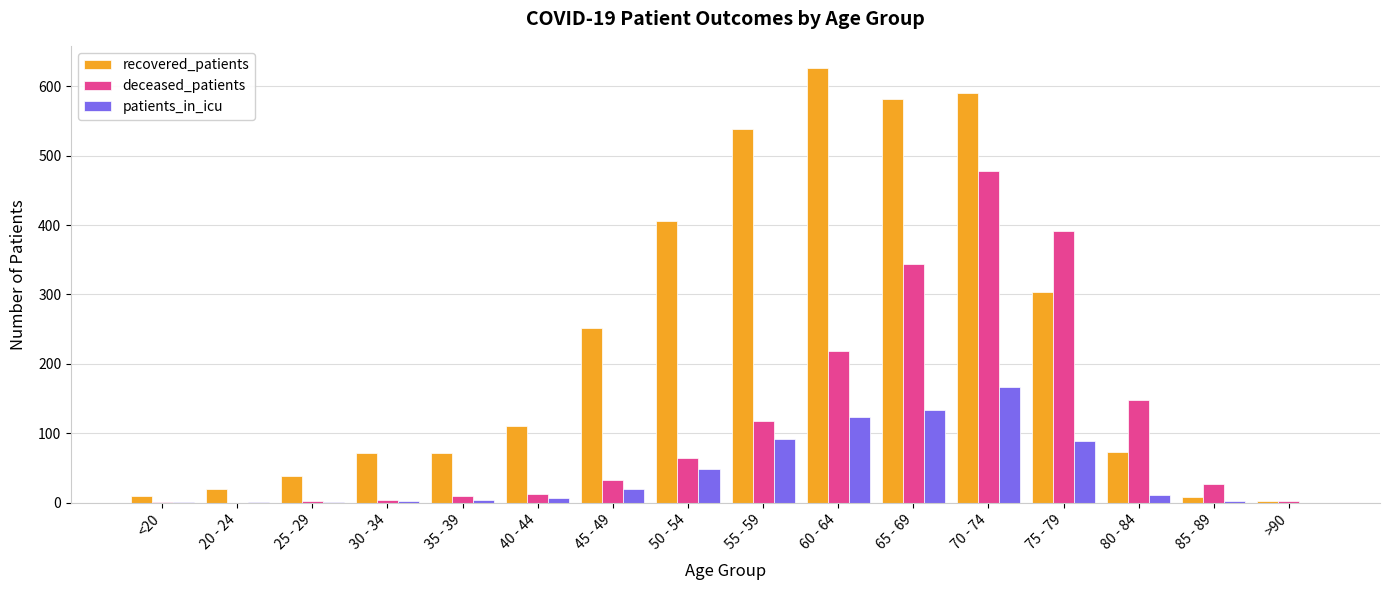

What is the sum of the recovered_patients values at 35 - 39 and <20?

80